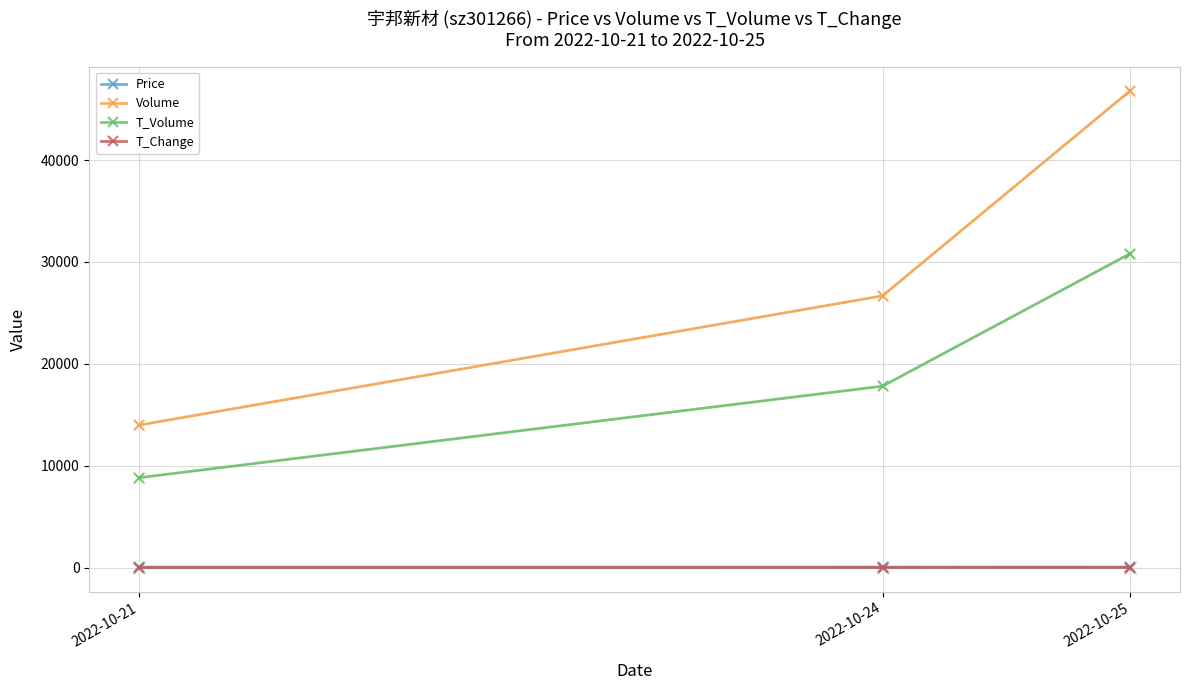

The value of T_Volume at 2022-10-25 is 50899.5. True or false?

False